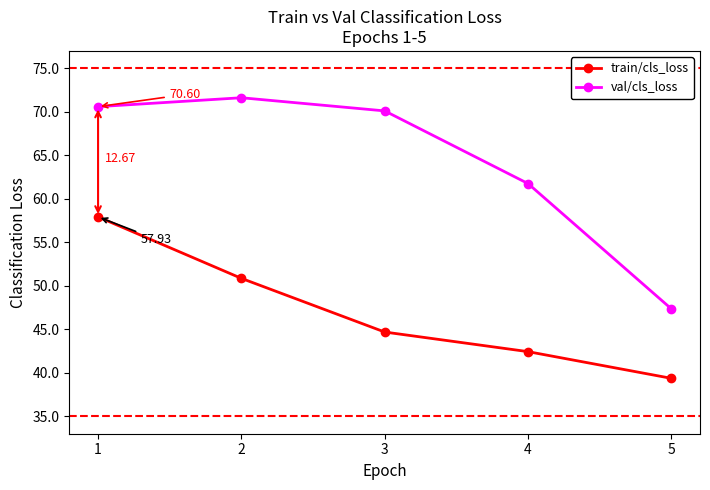

Reading left to right, what are all the values shown in this chart?

train/cls_loss: 1=57.9	2=50.9	3=44.7	4=42.4	5=39.4
val/cls_loss: 1=70.6	2=71.6	3=70.1	4=61.8	5=47.4